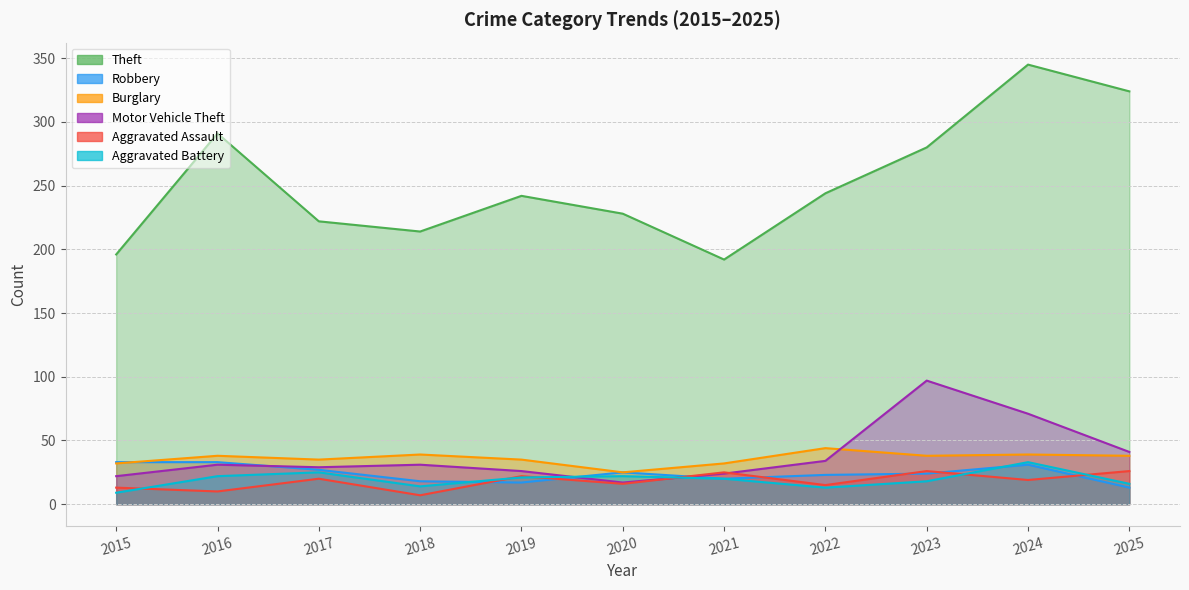

What is the total value across all series at 2019?

363